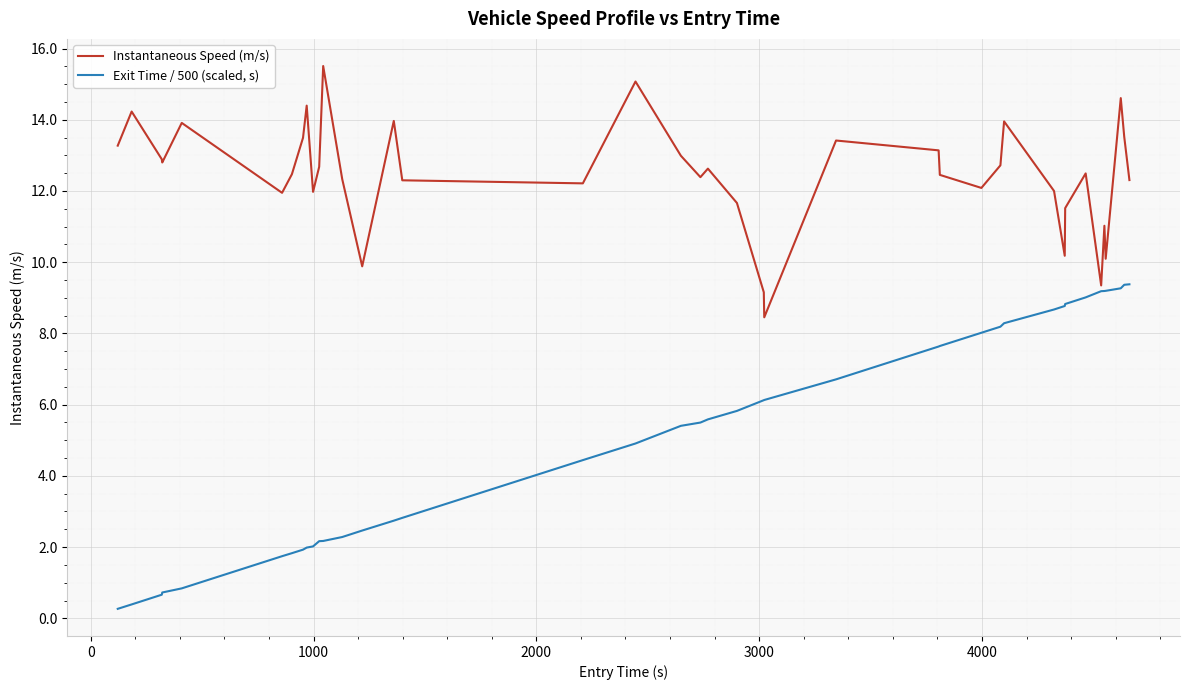

Does the chart display data point markers on the line(s)?

No